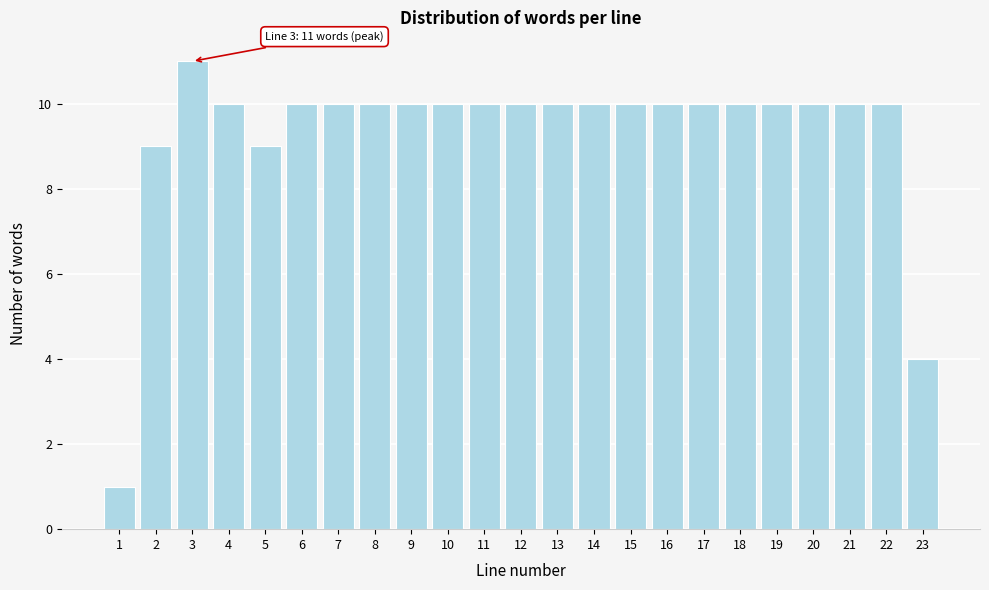

Reading left to right, extract all data points from this chart.

1=1	2=9	3=11	4=10	5=9	6=10	7=10	8=10	9=10	10=10	11=10	12=10	13=10	14=10	15=10	16=10	17=10	18=10	19=10	20=10	21=10	22=10	23=4